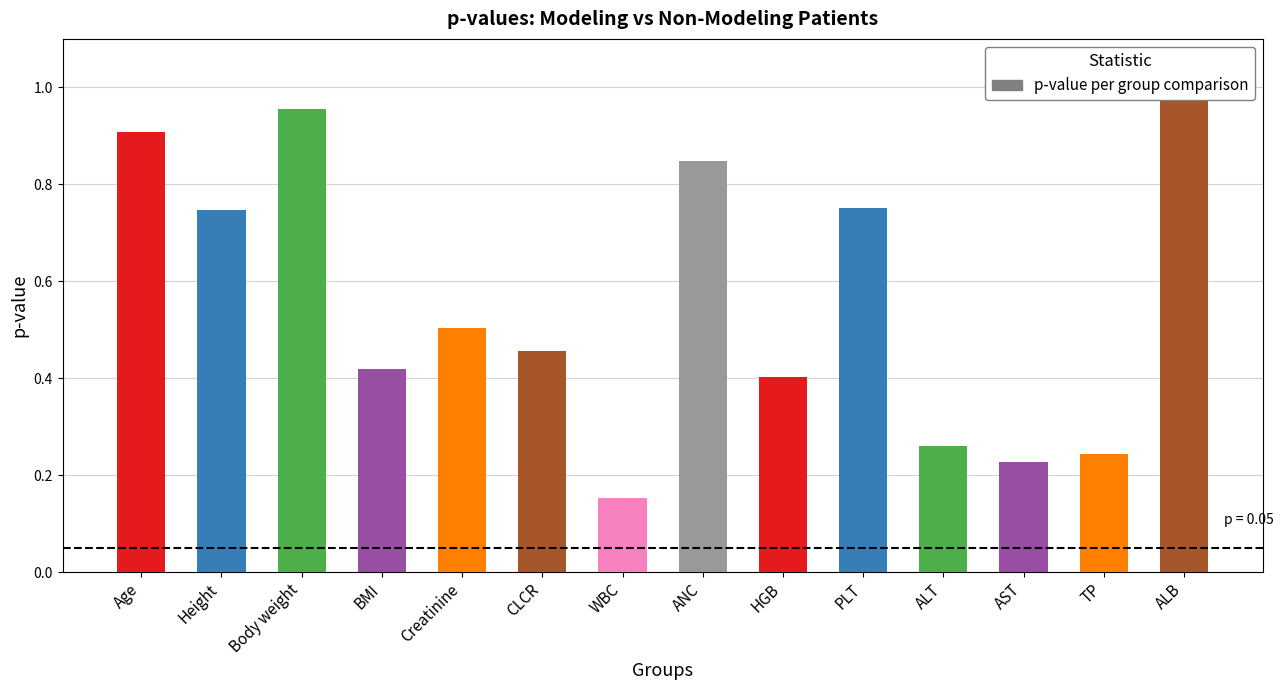

What is the smallest value displayed?

0.2